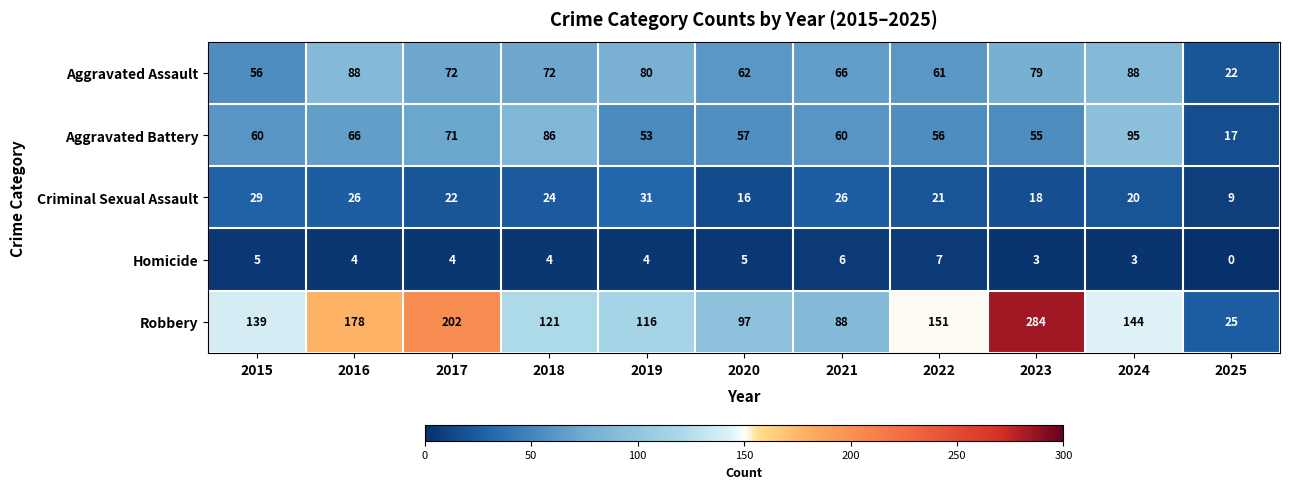

Which series changed the most between 2017 and 2021?

Robbery